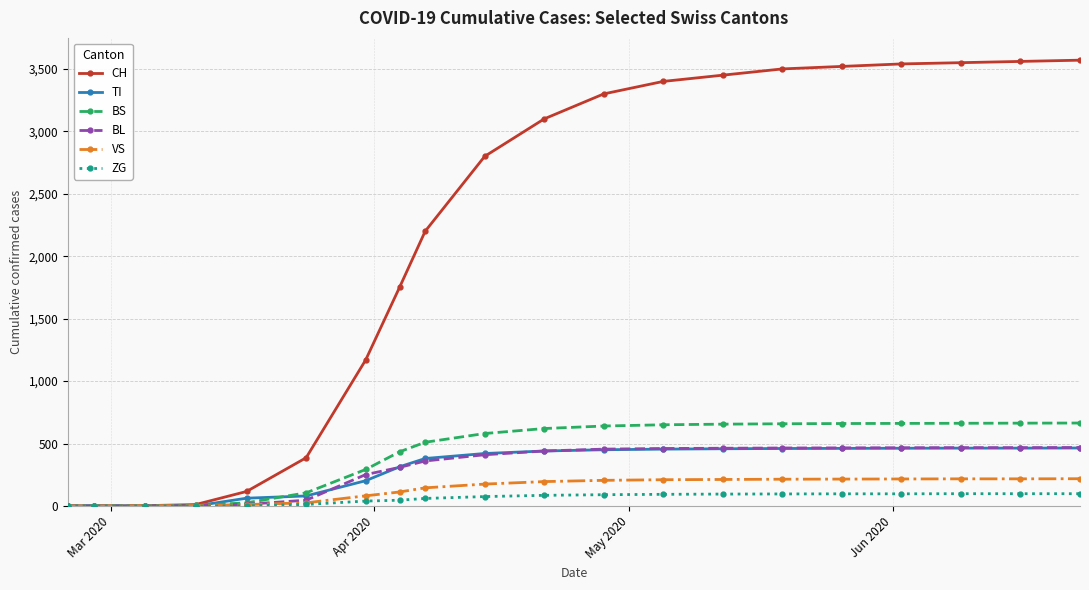

At how many categories does at least one series exceed 1631?

13